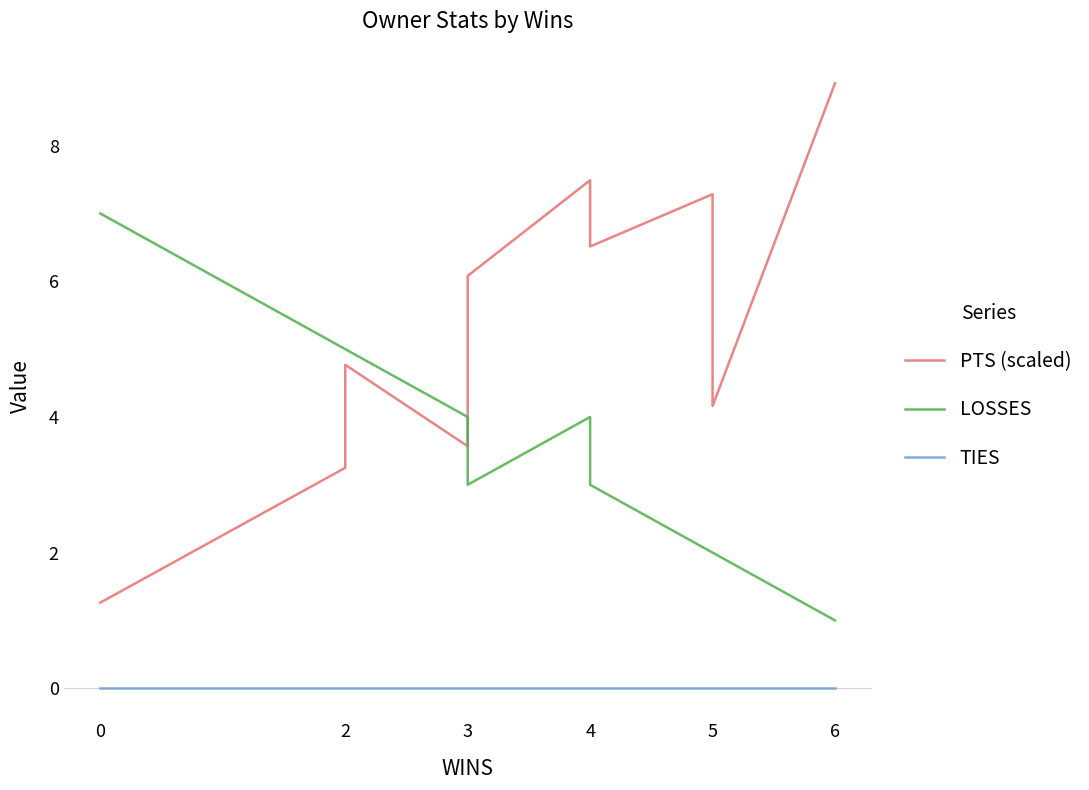

Reading left to right, transcribe all the data shown in this chart.

PTS (scaled): 1.3	3.3	4.8	3.6	5.1	6.1	7.5	6.5	7.3	6.8	4.2	8.9
LOSSES: 7.0	5.0	5.0	4.0	4.0	3.0	4.0	3.0	2.0	2.0	2.0	1.0
TIES: 0.0	0.0	0.0	0.0	0.0	0.0	0.0	0.0	0.0	0.0	0.0	0.0